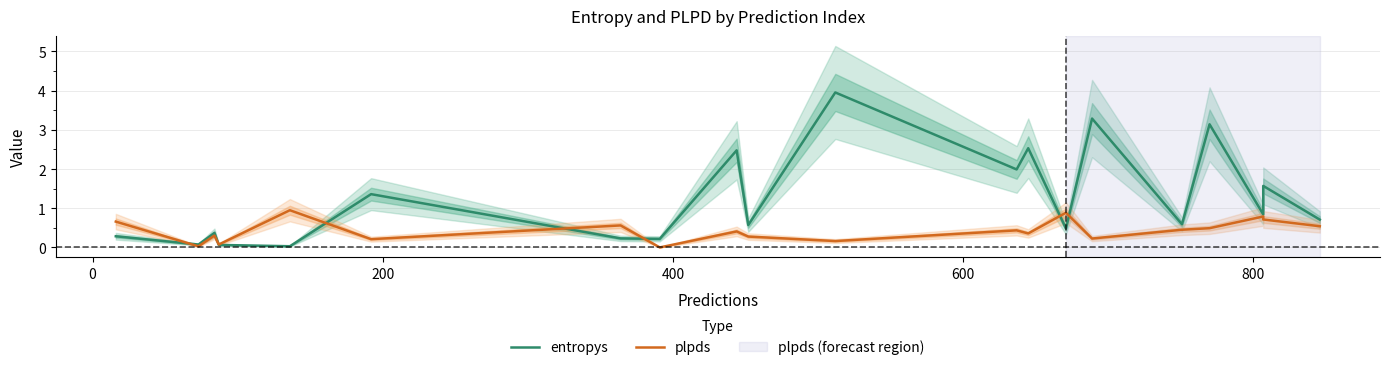

Reading right to left, what are all the values shown in this chart?

entropys: 0.7	1.6	0.8	3.1	0.6	3.3	0.5	2.5	2.0	4.0	0.6	2.5	0.2	0.2	1.4	0.0	0.1	0.4	0.1	0.3
plpds: 0.5	0.7	0.8	0.5	0.5	0.2	0.9	0.4	0.4	0.2	0.3	0.4	0.0	0.6	0.2	0.9	0.1	0.3	0.0	0.7